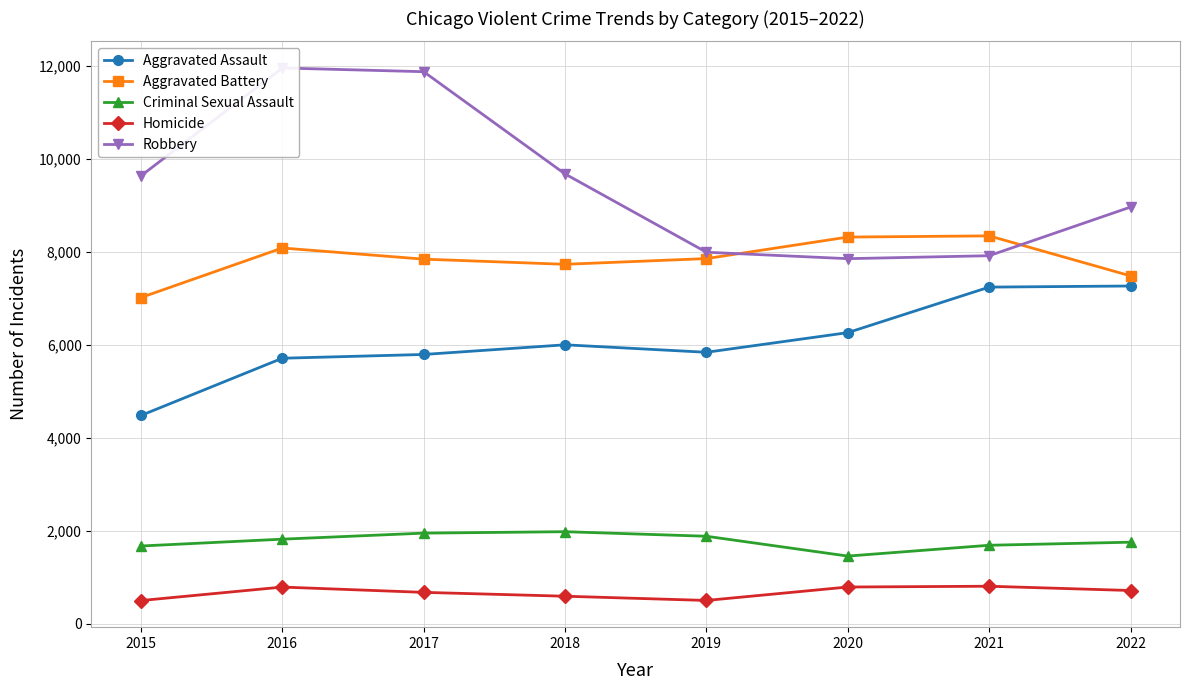

What is the minimum value shown in the chart?

496